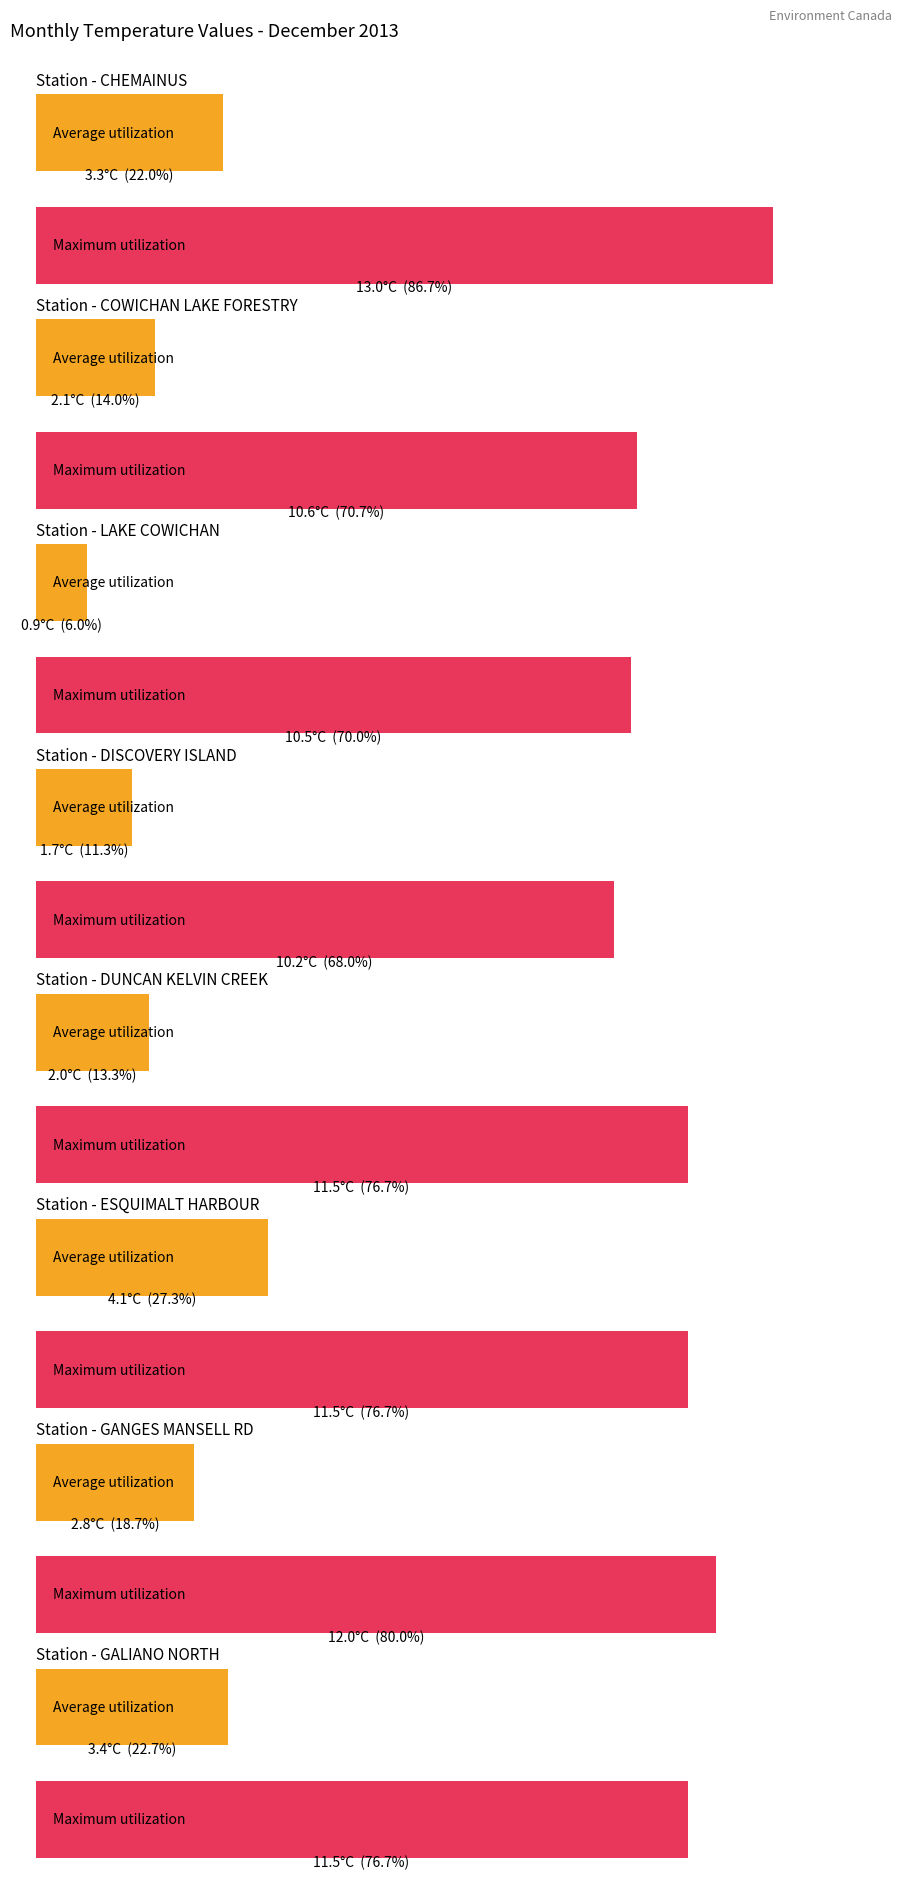

Between LAKE COWICHAN and DUNCAN KELVIN CREEK, which series saw the biggest shift?

Average utilization